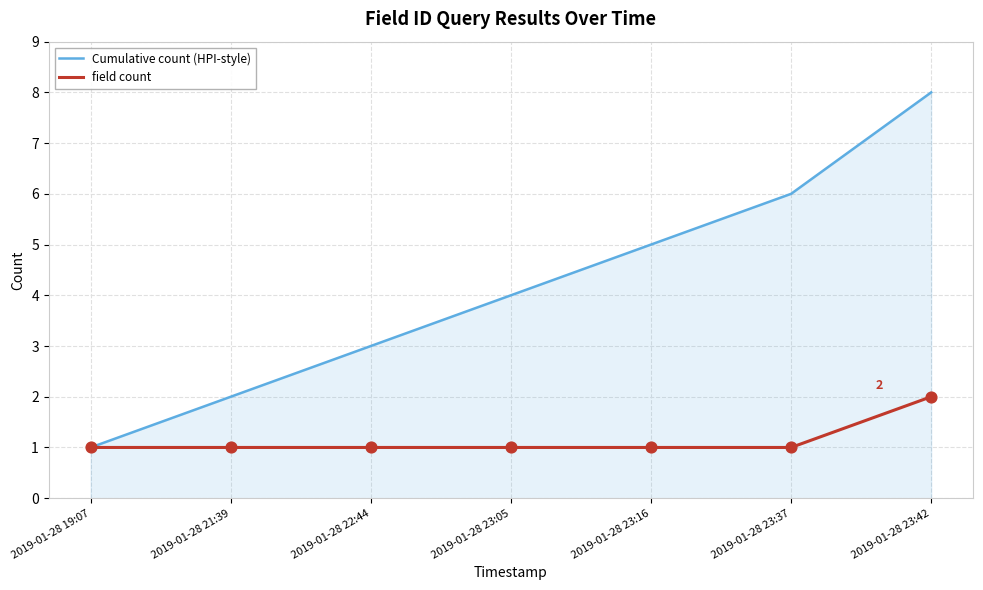

At how many categories does at least one series exceed 7?

1